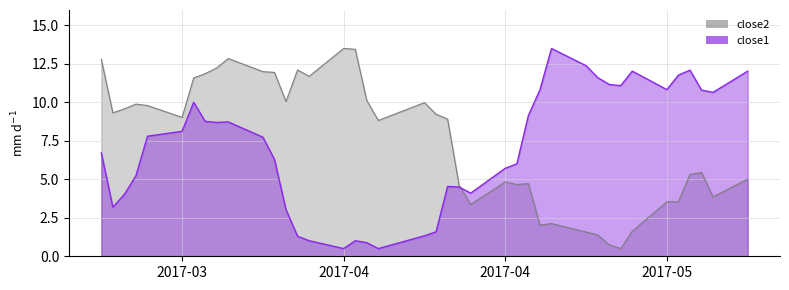

How many series are shown in this chart?

2